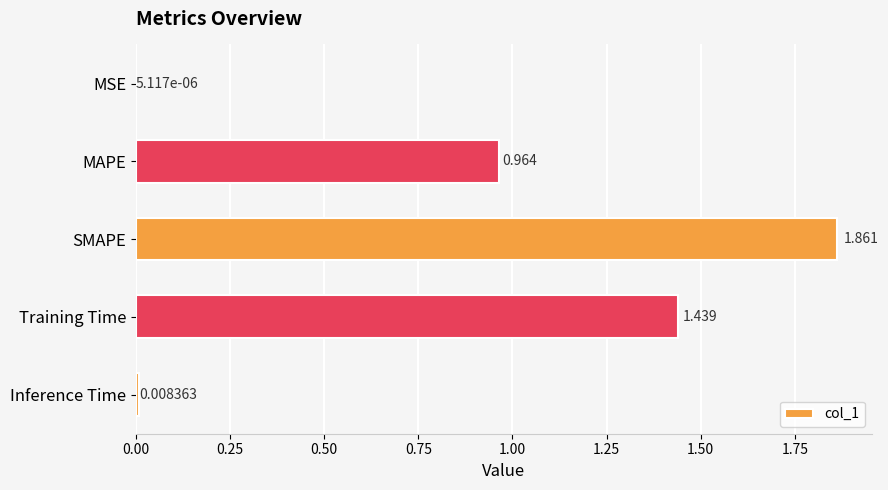

Where is the data nearest to the value 0?

MSE